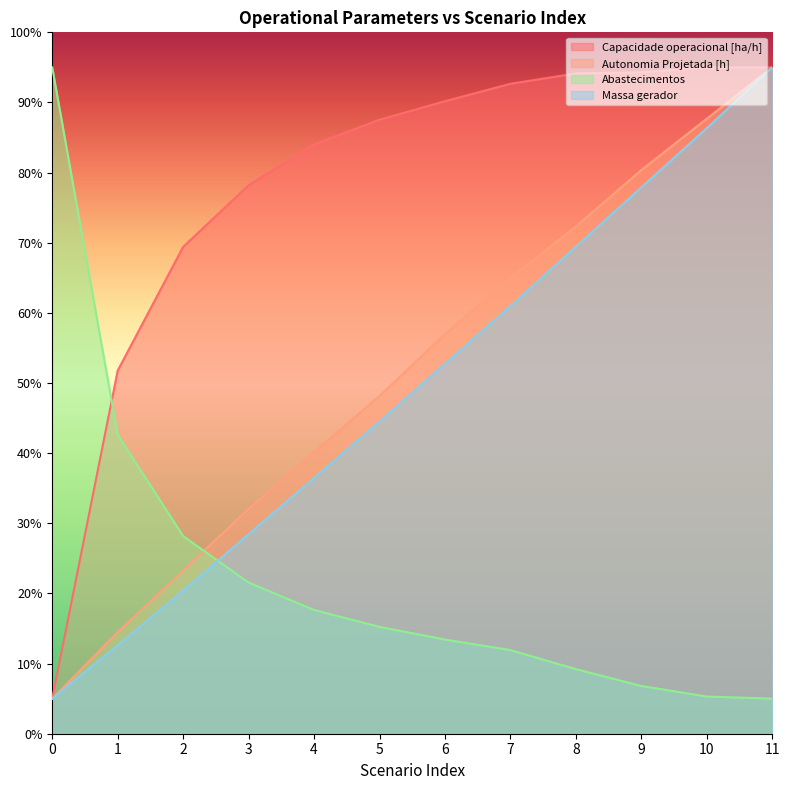

List the series in order of their peak value, lowest first.

Capacidade operacional [ha/h], Autonomia Projetada [h], Abastecimentos, Massa gerador